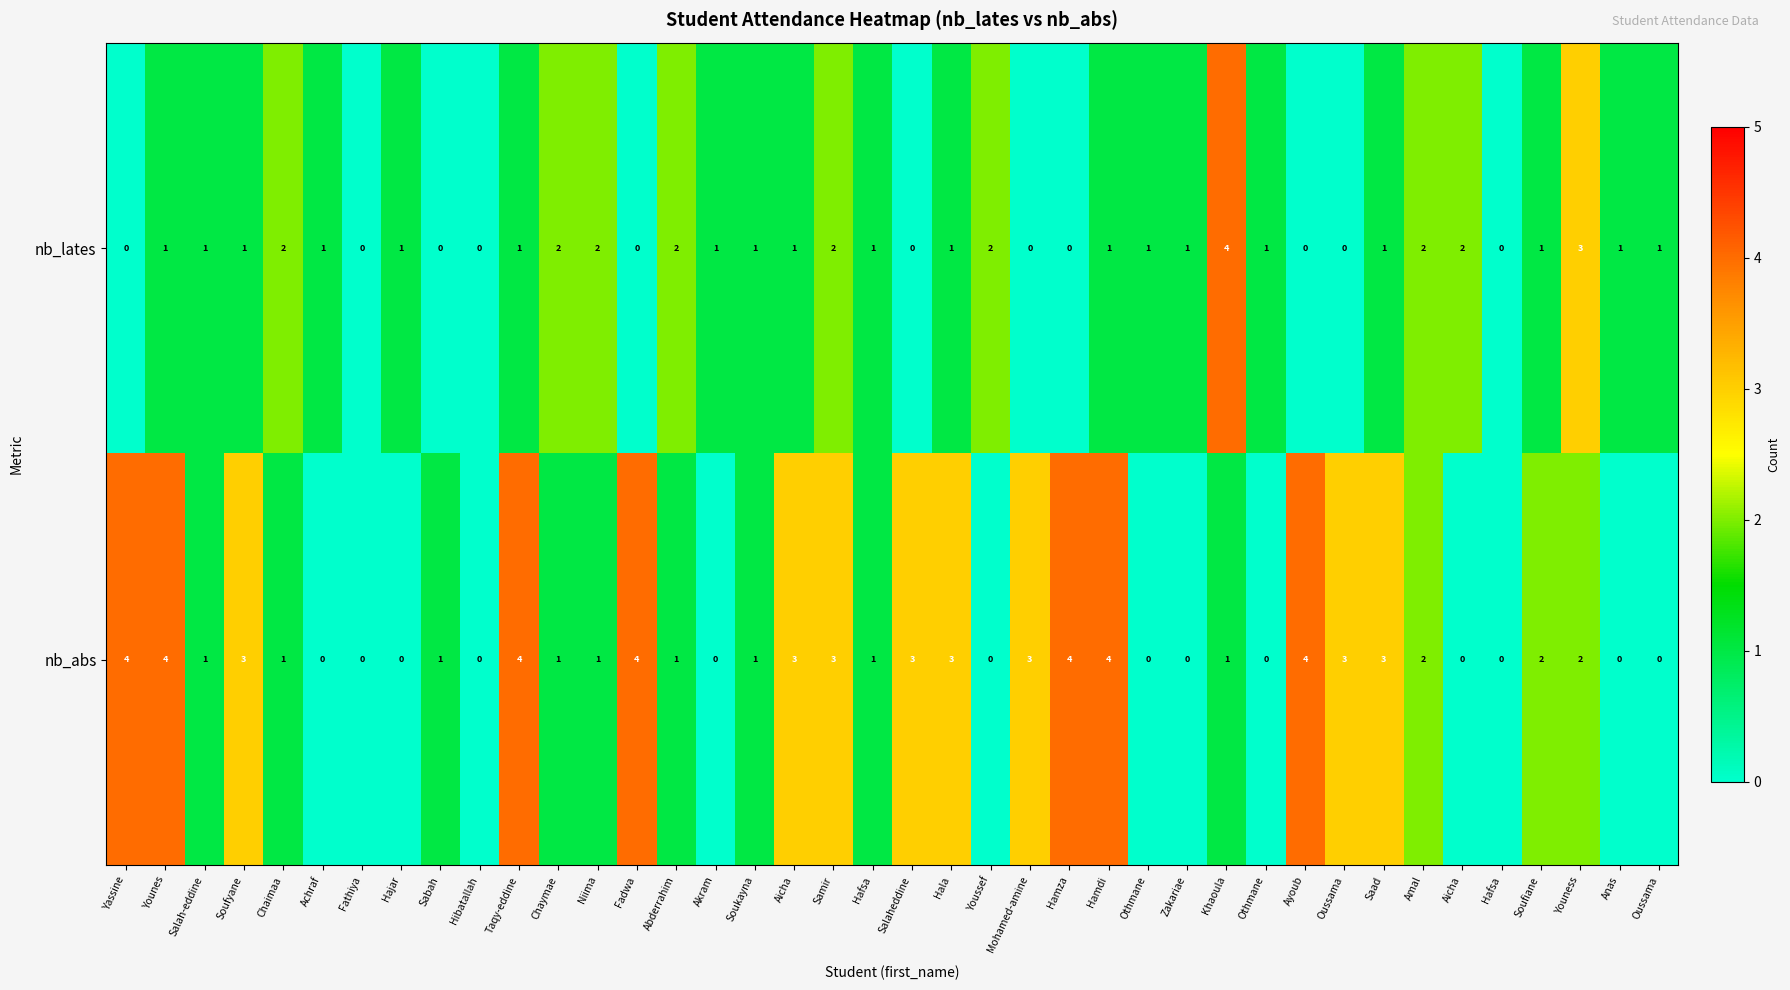

How many values in nb_abs are above zero?

27